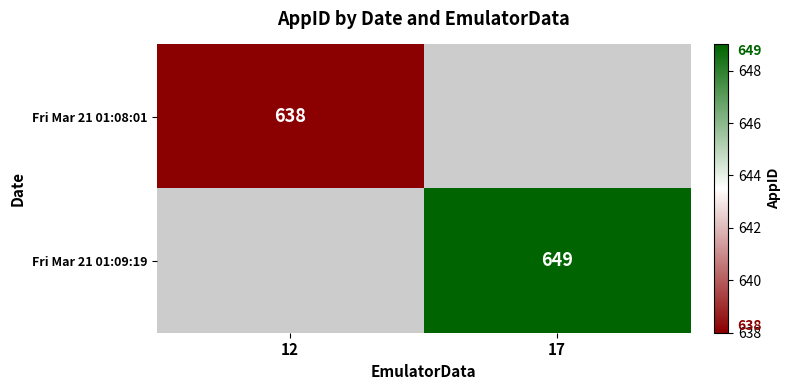

Is it true that Fri Mar 21 01:09:19 equals 649 at 17?

True